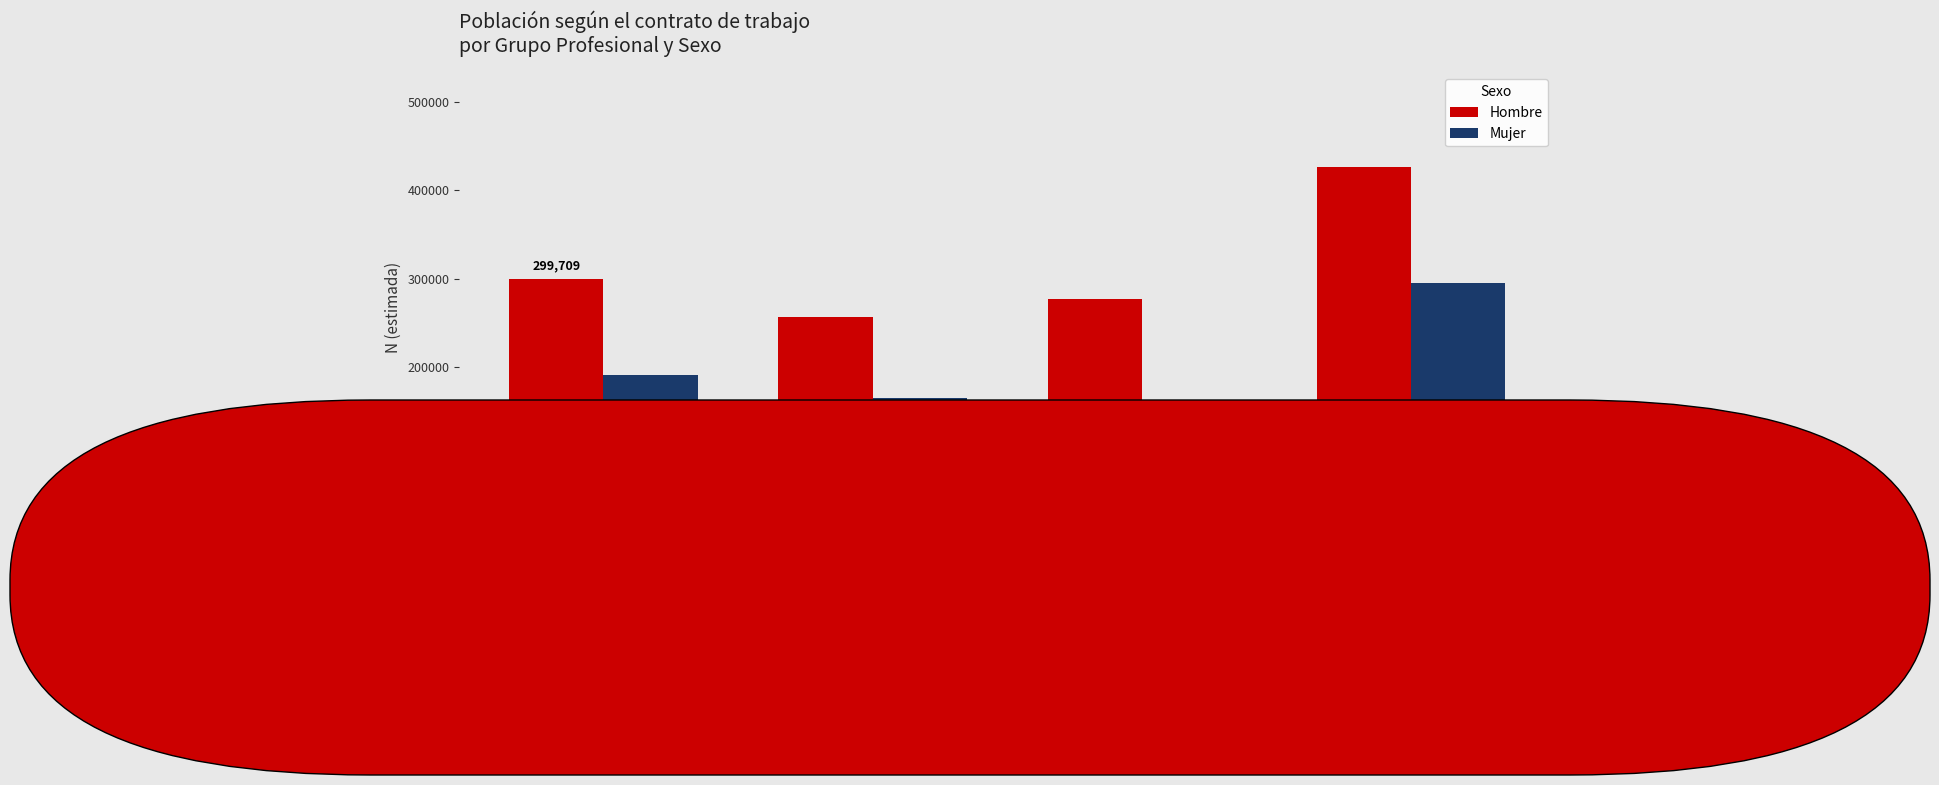

Is the value of Mujer at Grupo I y II greater than the value of Hombre at Grupo I y II?

No